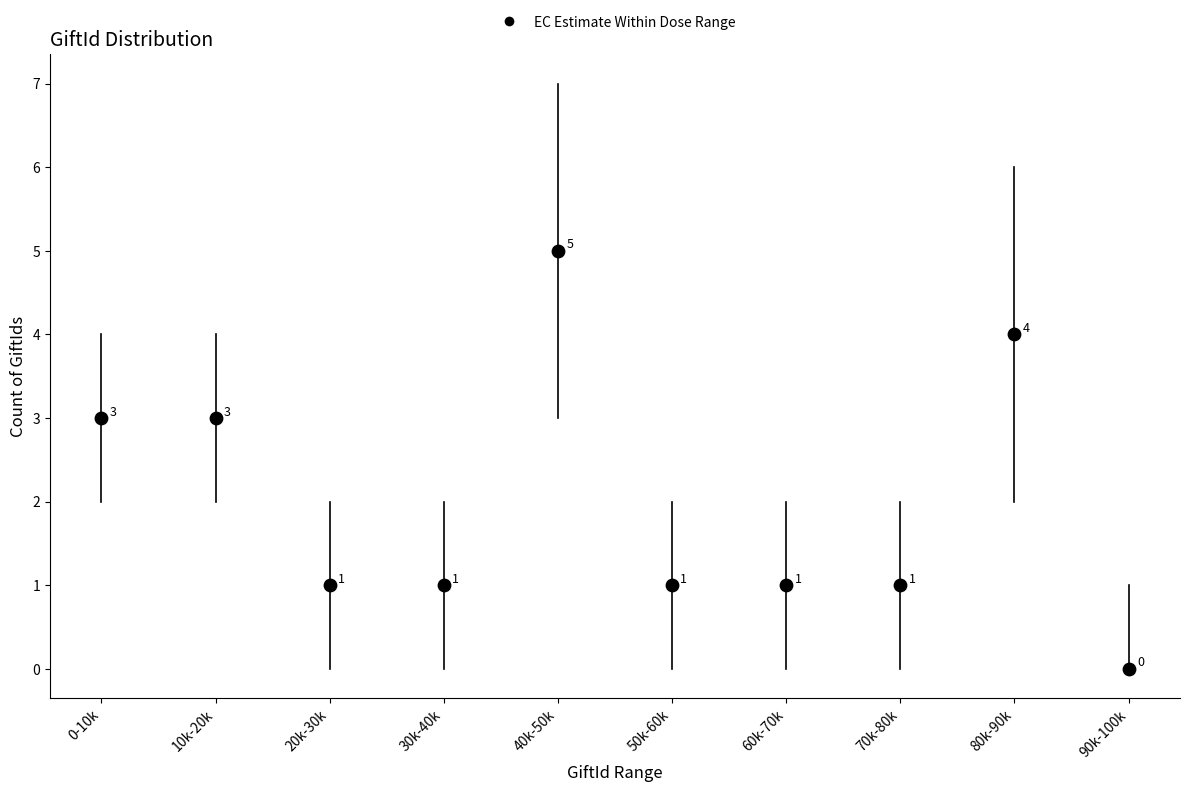

What is the range of Y values (max minus min)?

5